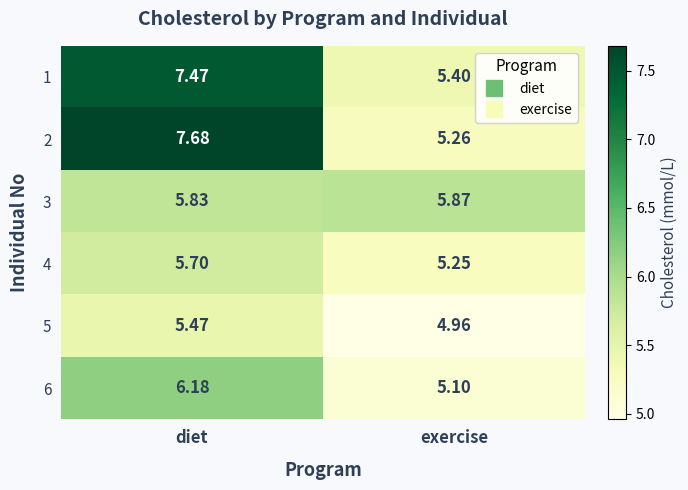

At which category is the sum across all series the highest?

diet